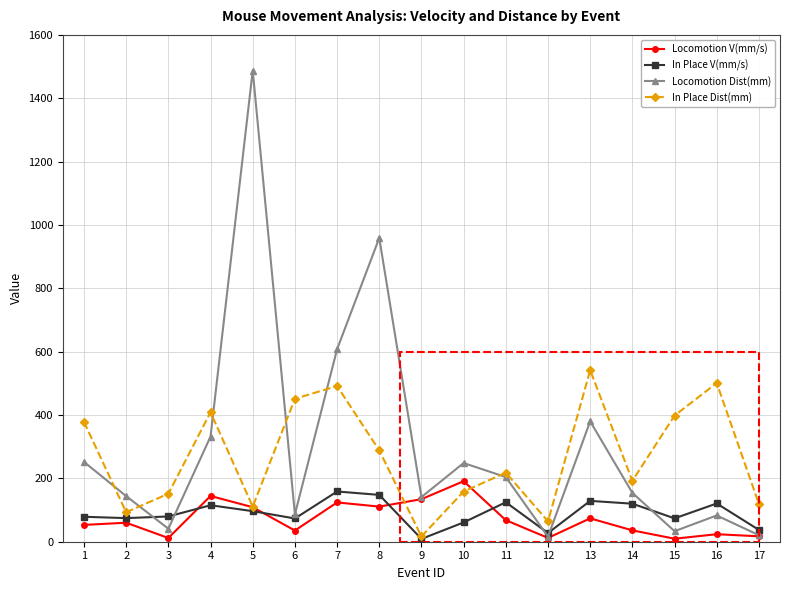

True or false: In Place Dist(mm) has a value of 187.6 at 4.

False